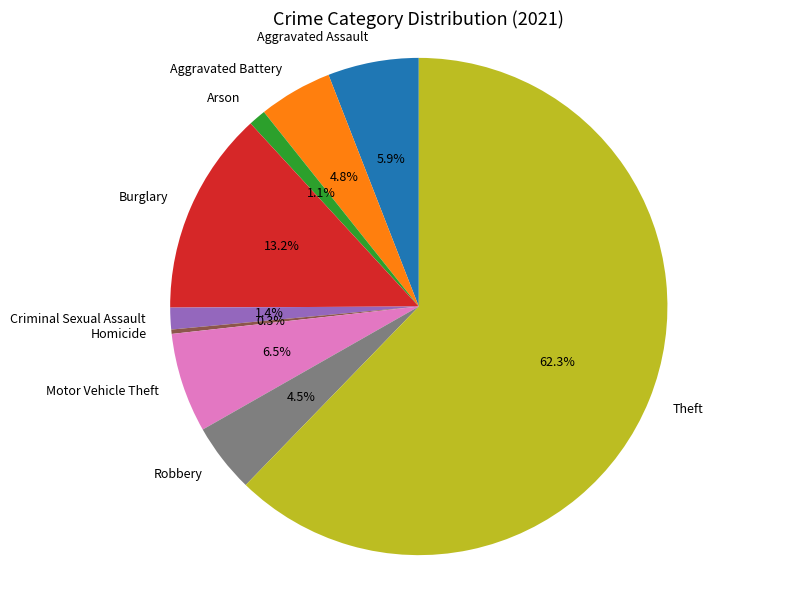

How many slices are in this pie chart?

9